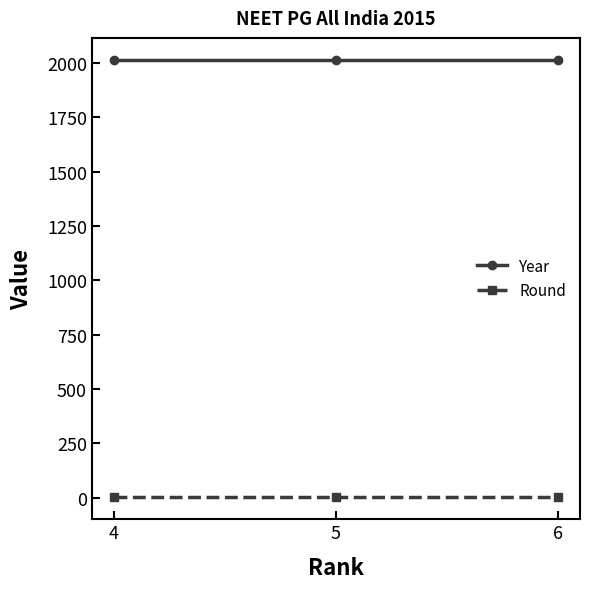

Reading right to left, what are all the values shown in this chart?

Year: 6=2015	5=2015	4=2015
Round: 6=2	5=2	4=2